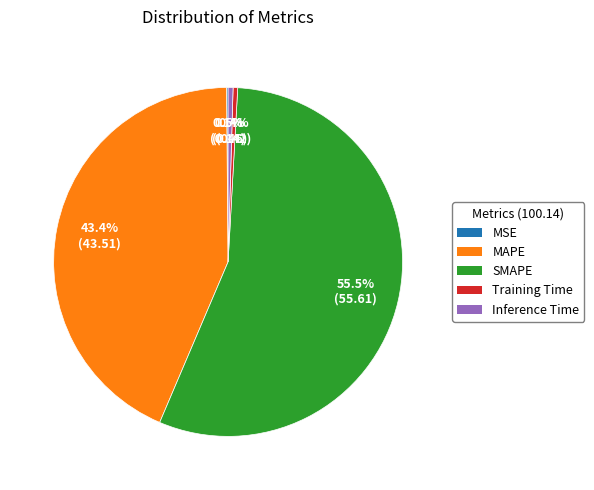

What percentage do Training Time and SMAPE together represent?

56.0%